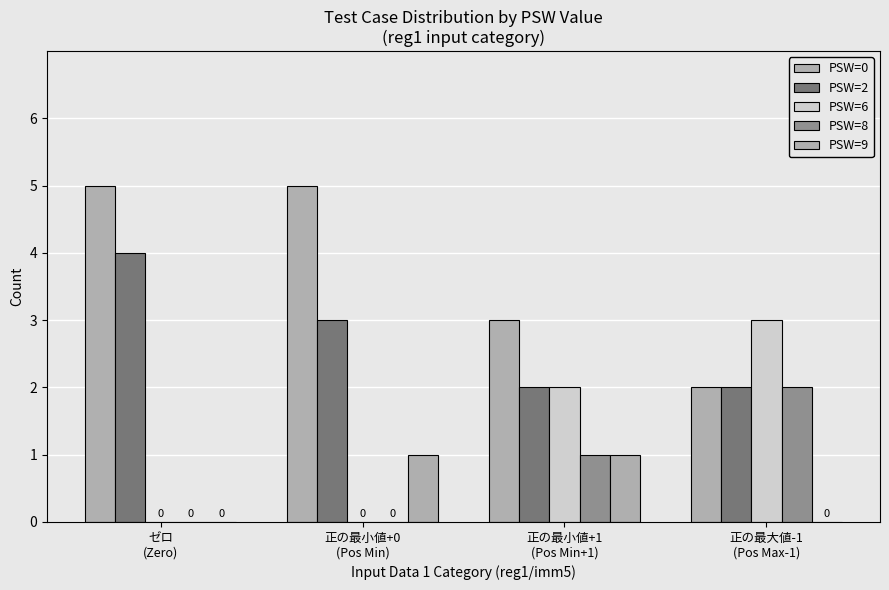

What is the difference between the PSW=9 values at 正の最小値+1
(Pos Min+1) and 正の最大値-1
(Pos Max-1)?

1